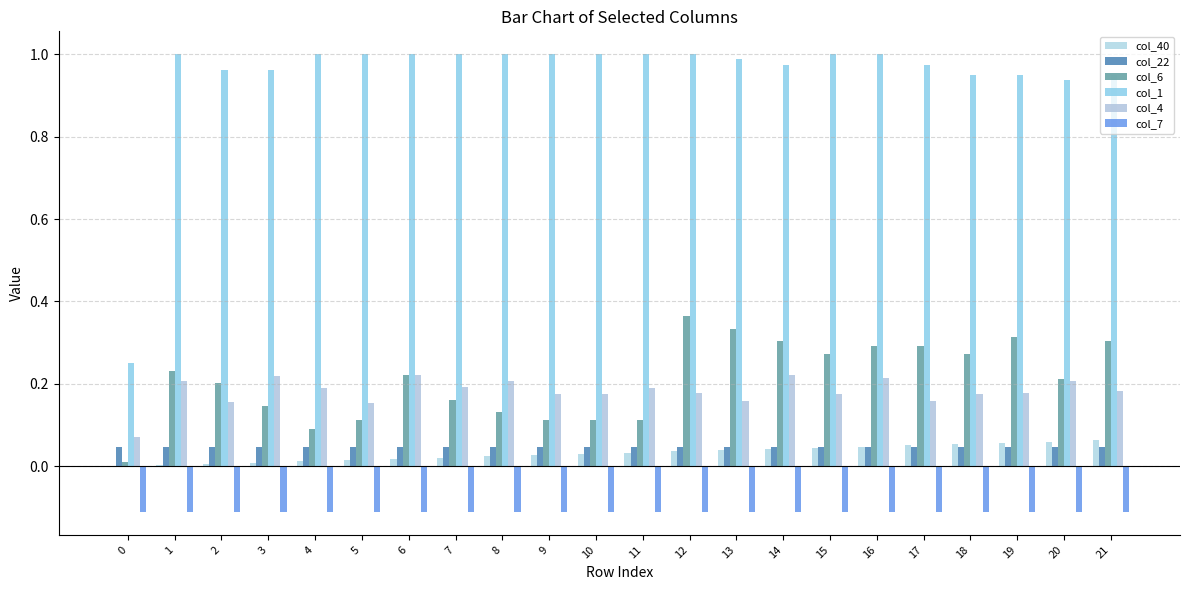

Does the chart contain stacked bars?

No